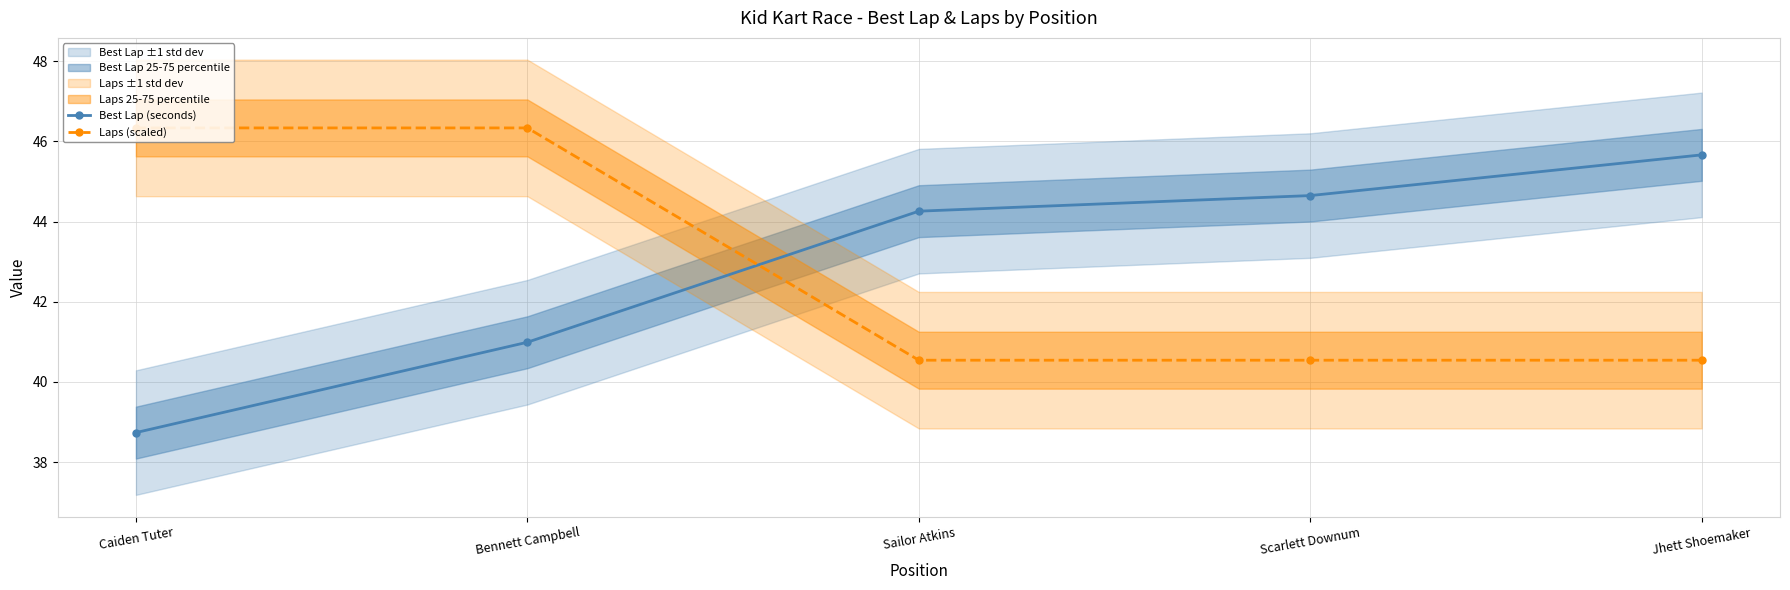

What is the total value across all series at Jhett Shoemaker?

86.2